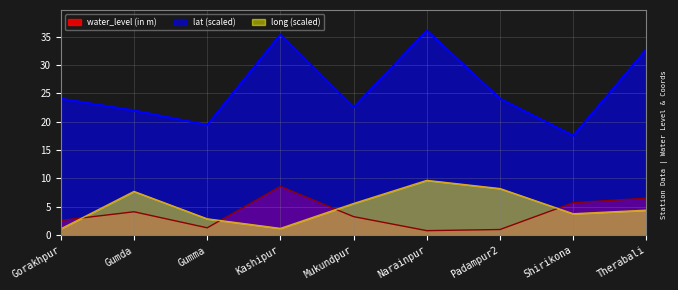

What are all the series names shown in the legend?

water_level (in m), lat (scaled), long (scaled)